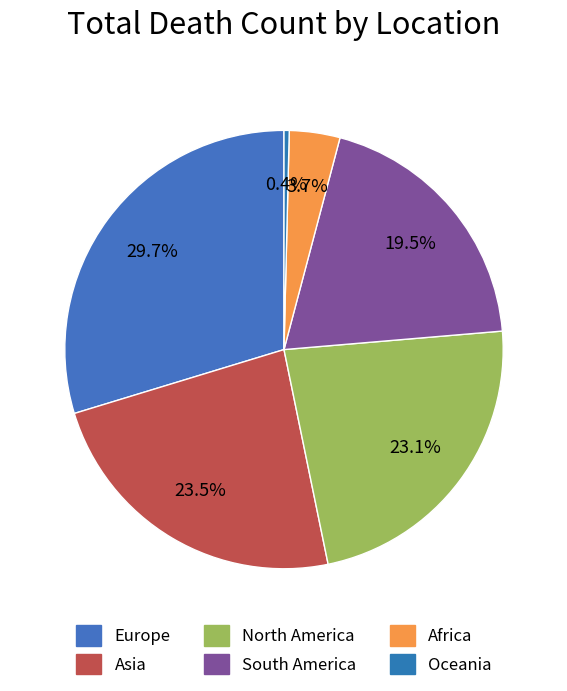

To the nearest percent, what percentage of the pie is Europe?

30%